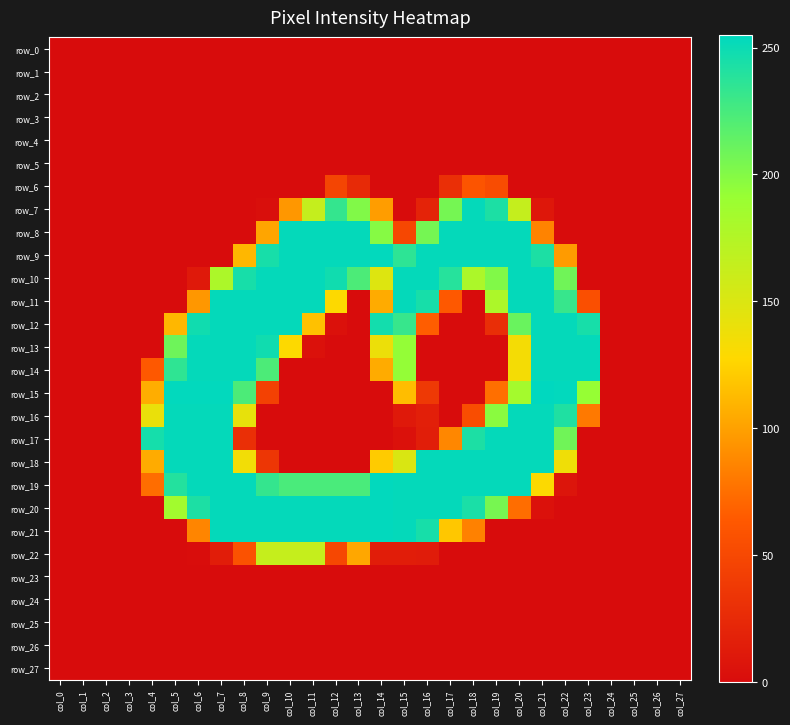

True or false: row_14 has a value of 63 at col_4.

True